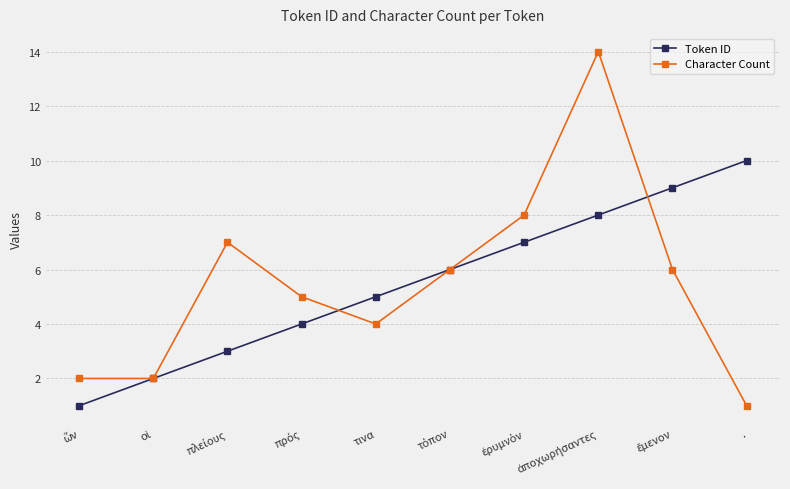

What position from the right is .?

1